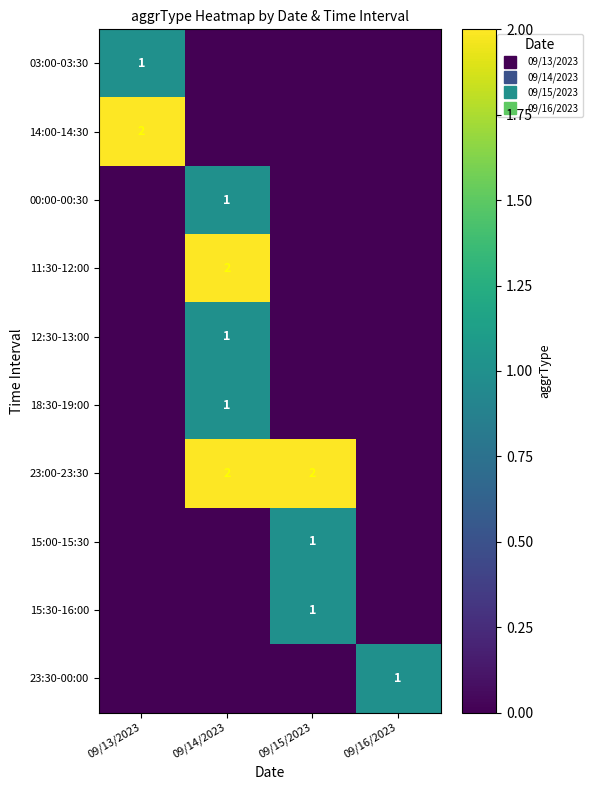

What is the spread (max minus min) of values at 09/13/2023?

2